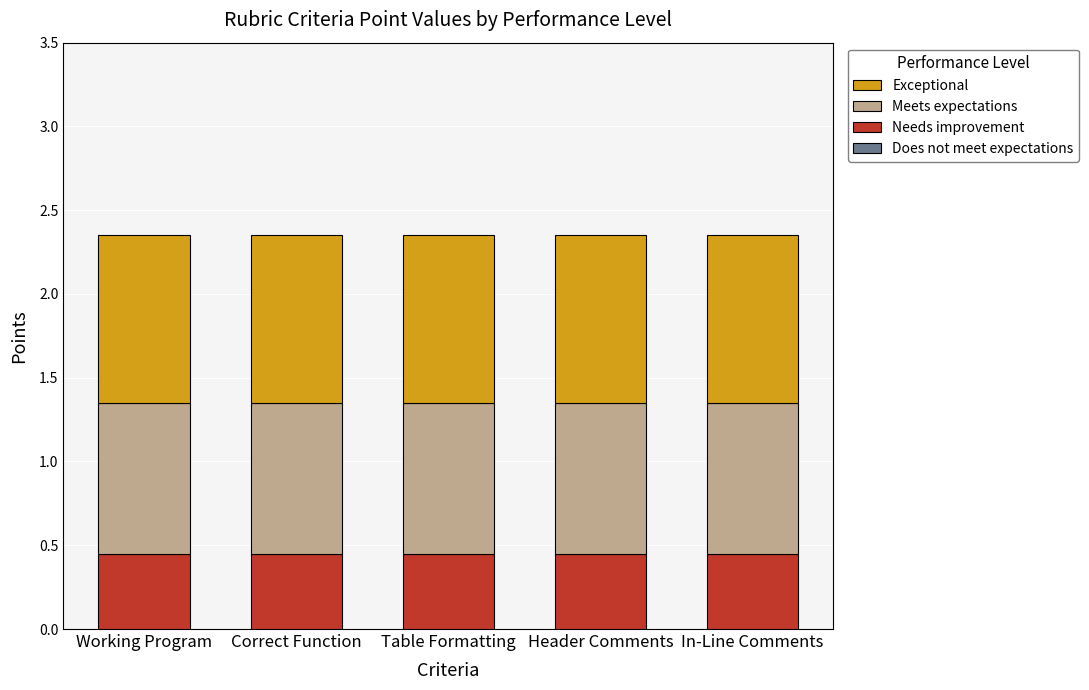

What is the sum of the Needs improvement values at In-Line Comments and Working Program?

0.9